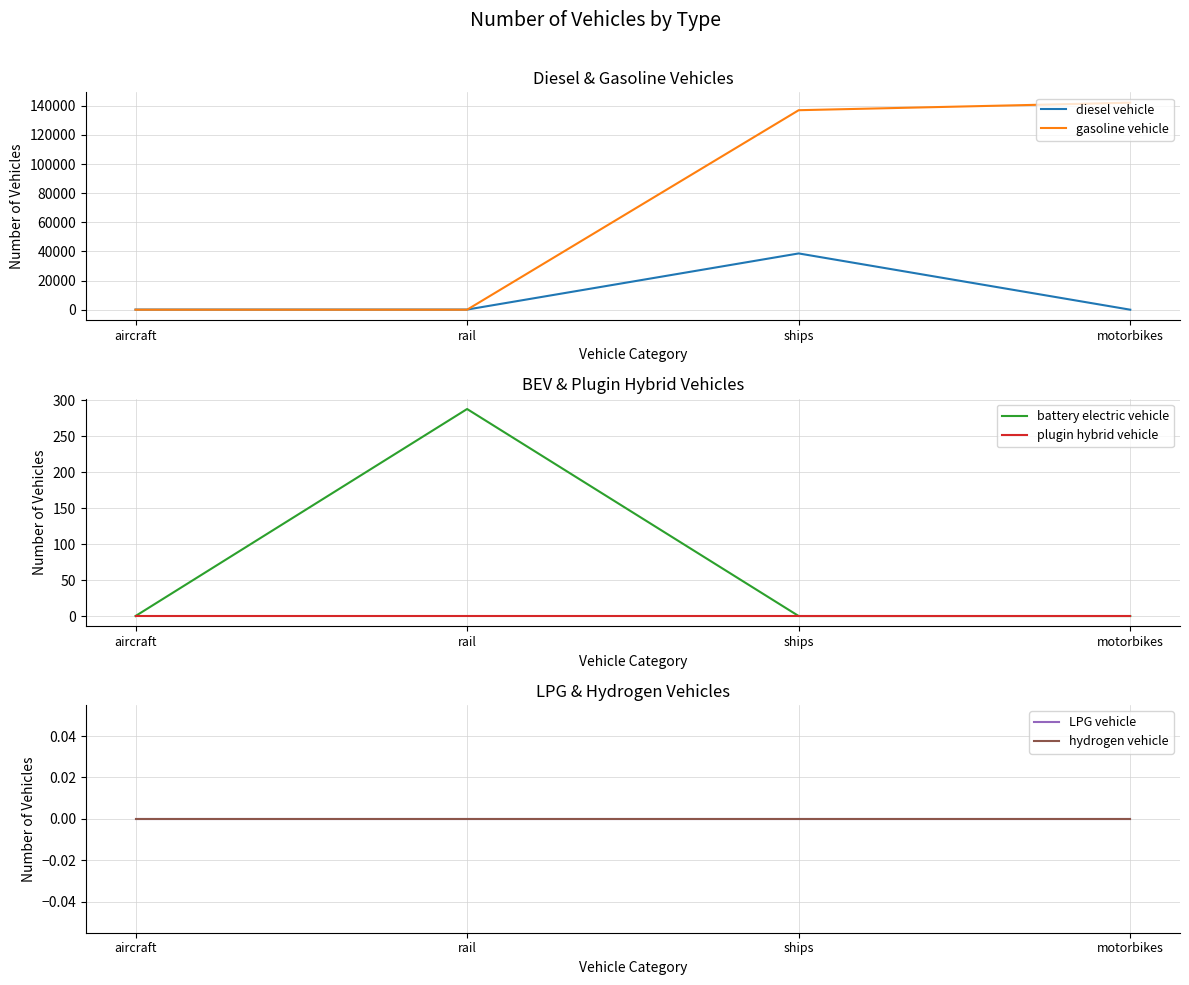

Rank the series by their maximum value, from highest to lowest.

gasoline vehicle, diesel vehicle, battery electric vehicle, plugin hybrid vehicle, LPG vehicle, hydrogen vehicle